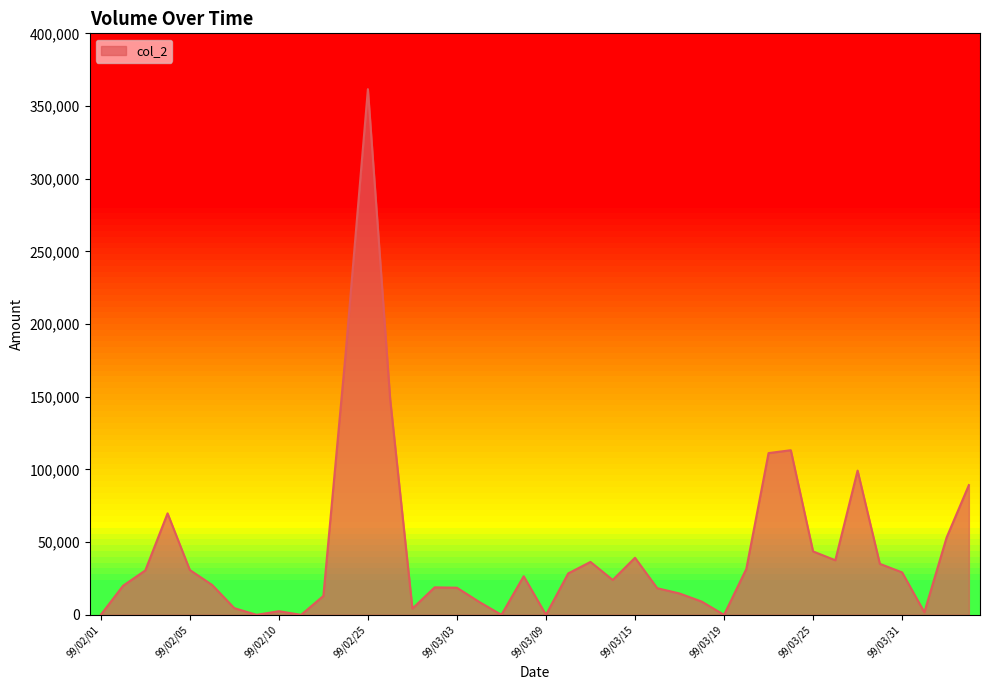

What is the difference between the maximum and minimum values?

361600